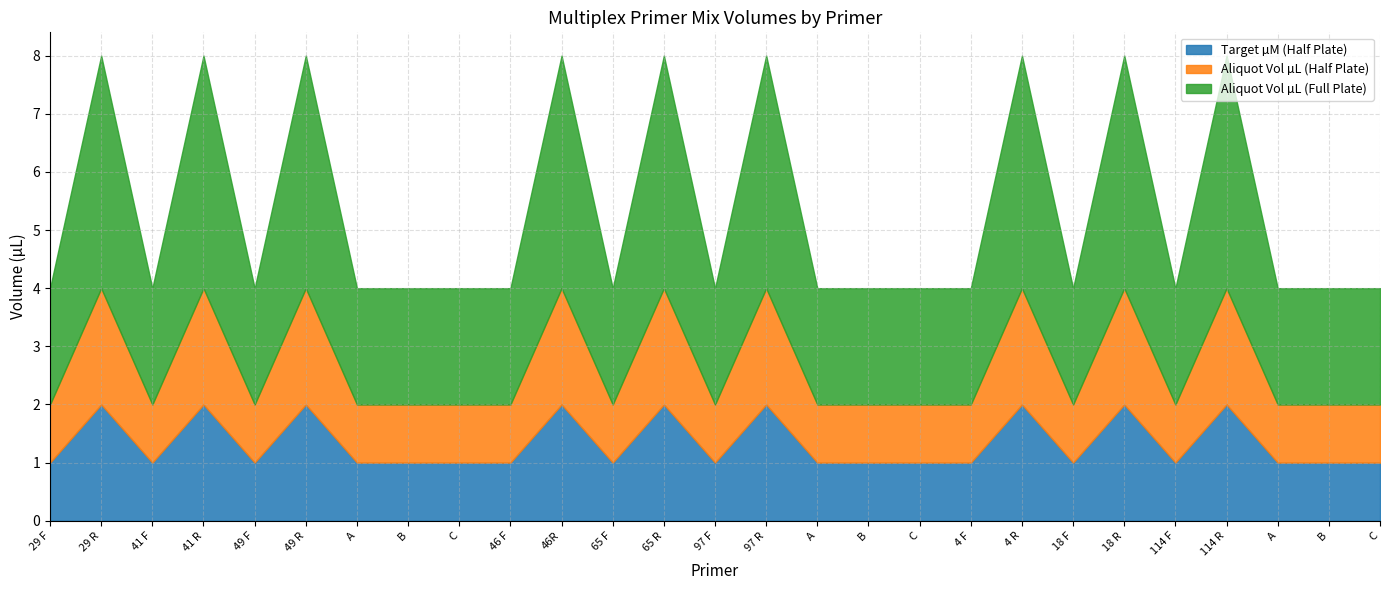

What is the maximum value for Target µM (Half Plate)?

2